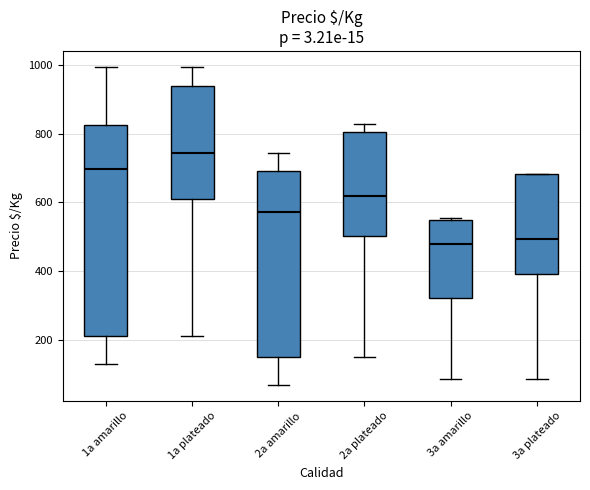

Which box is the tallest, from its lower edge to its upper edge?

1a amarillo